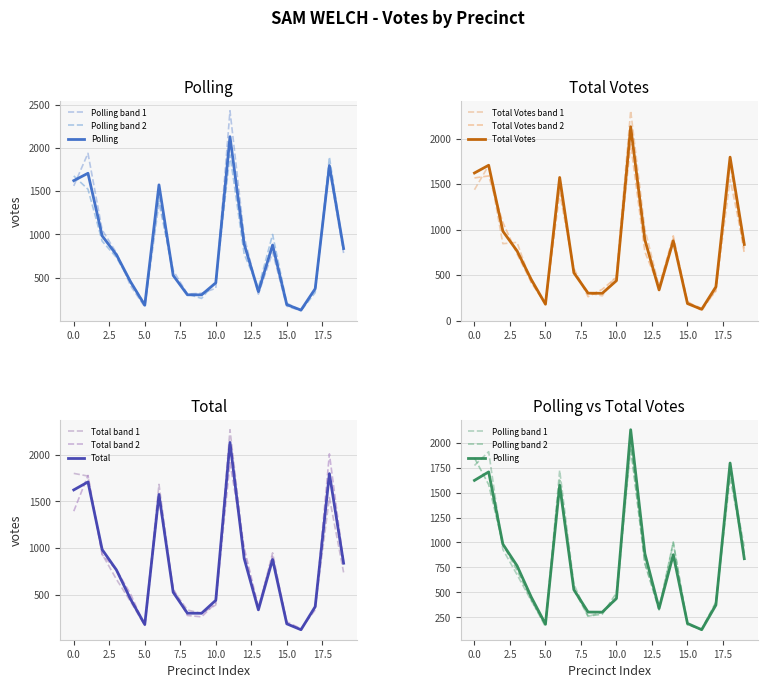

Which series has the largest total across all categories?

Polling